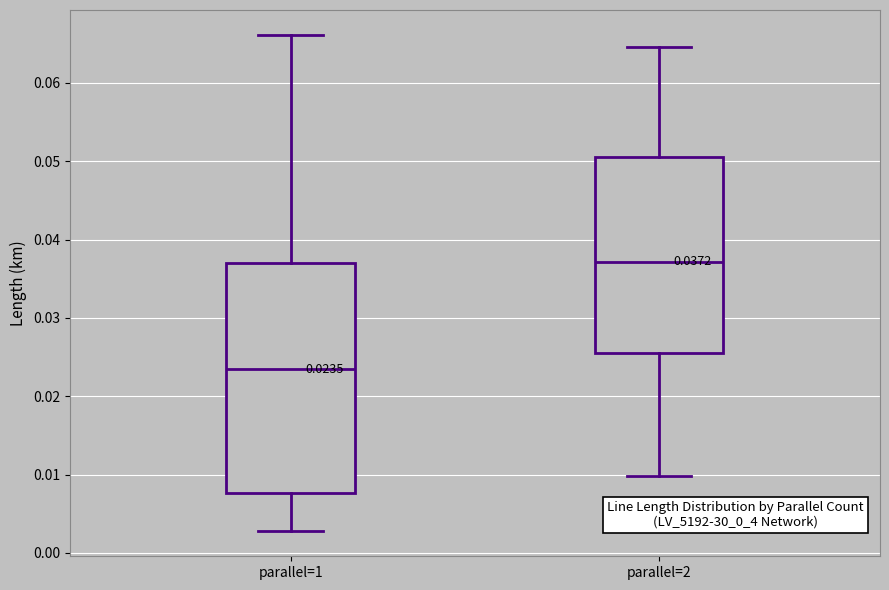

Which box has the lowest median line?

parallel=1